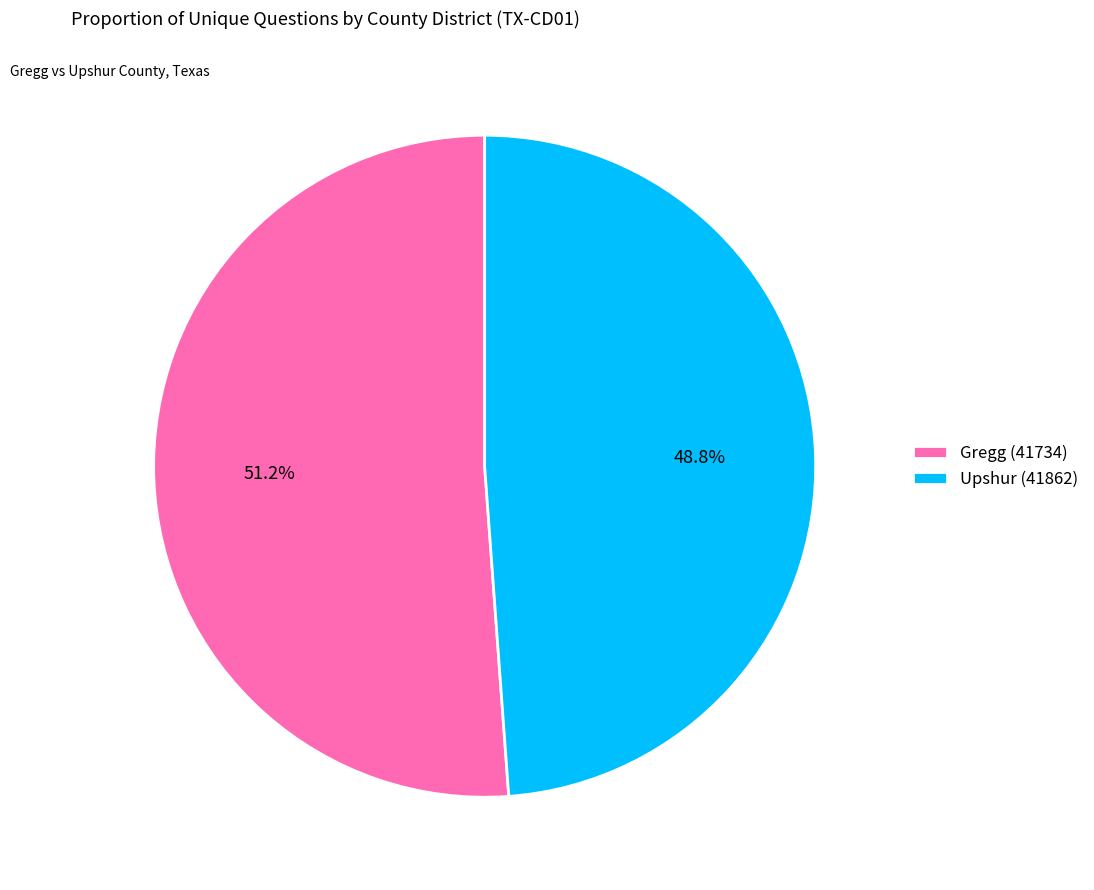

To the nearest percent, what percentage of the pie is Gregg (41734)?

51%